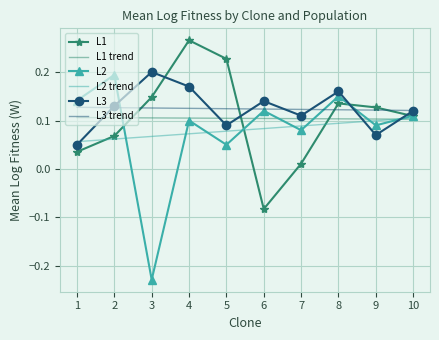

Between 1 and 4, which series saw the biggest shift?

L1